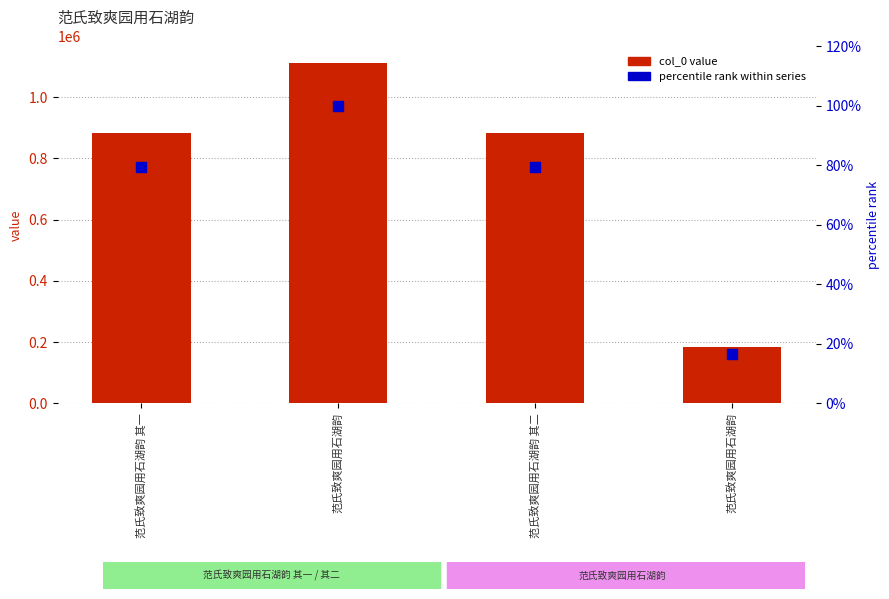

Which series has the largest total across all categories?

col_0 value